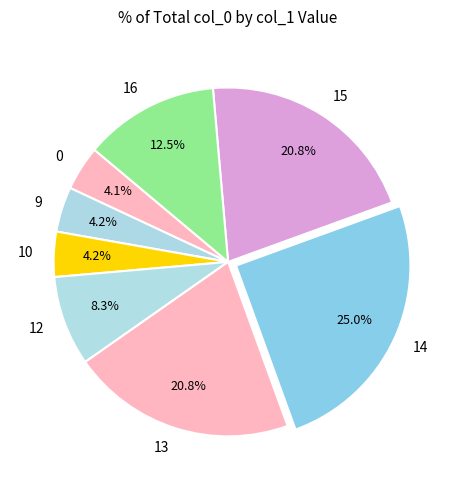

Count the number of slices in the pie.

8